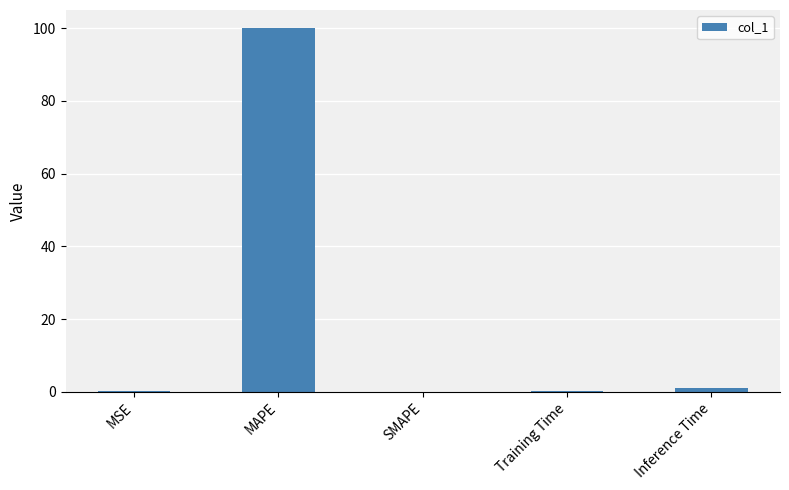

What value does the data have at MAPE?

100.0